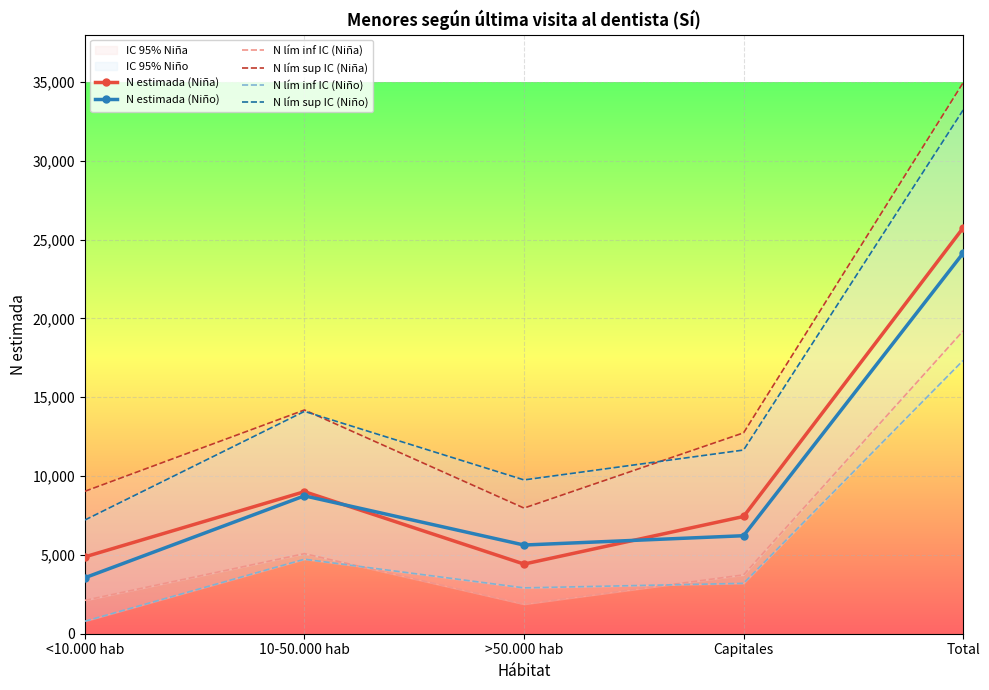

Where is the first local minimum for N estimada (Niña)?

>50.000 hab